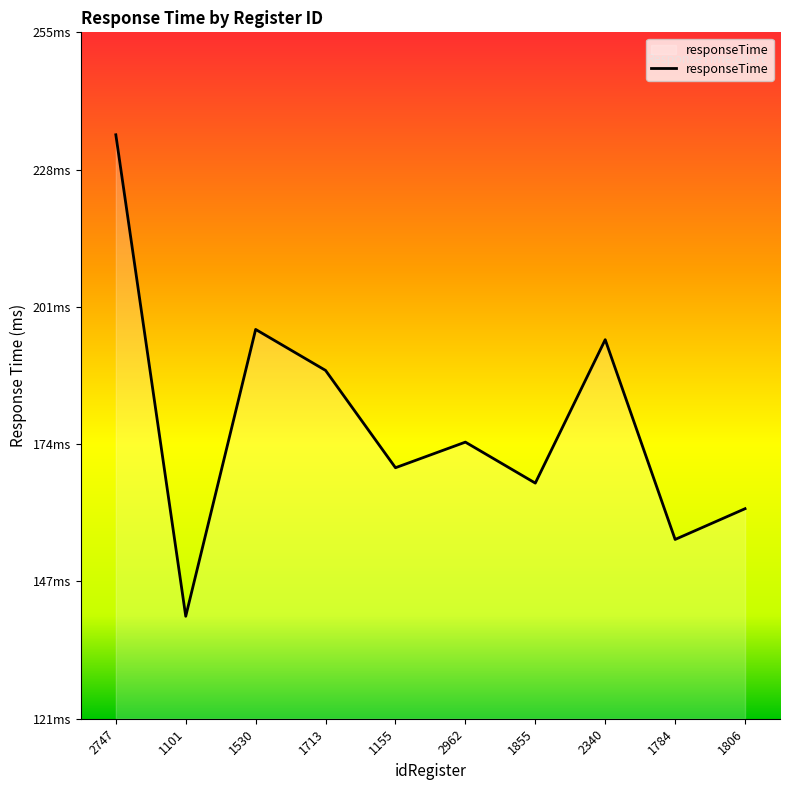

Approximately how many times larger is the value at 1155 compared to 1855?

1.0